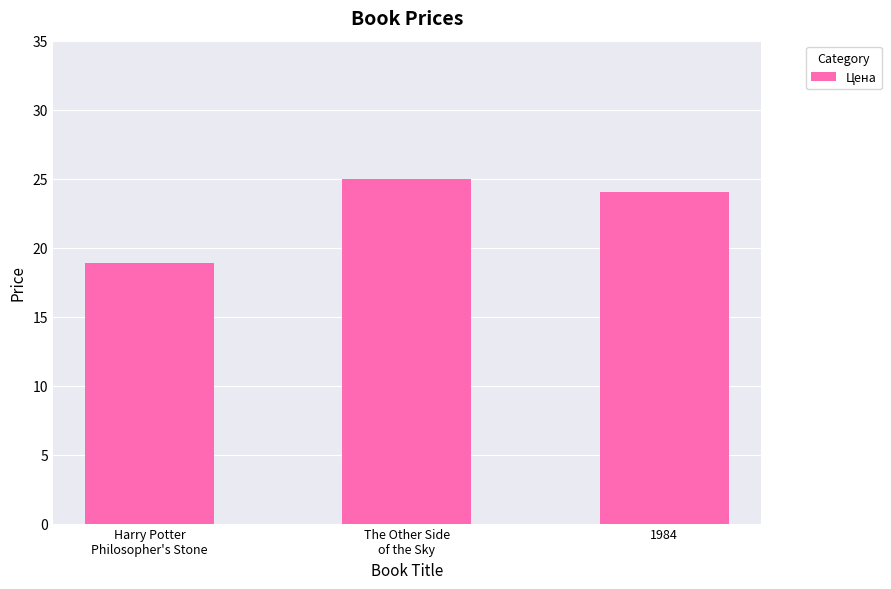

Between 1984 and The Other Side
of the Sky, which is larger?

The Other Side
of the Sky